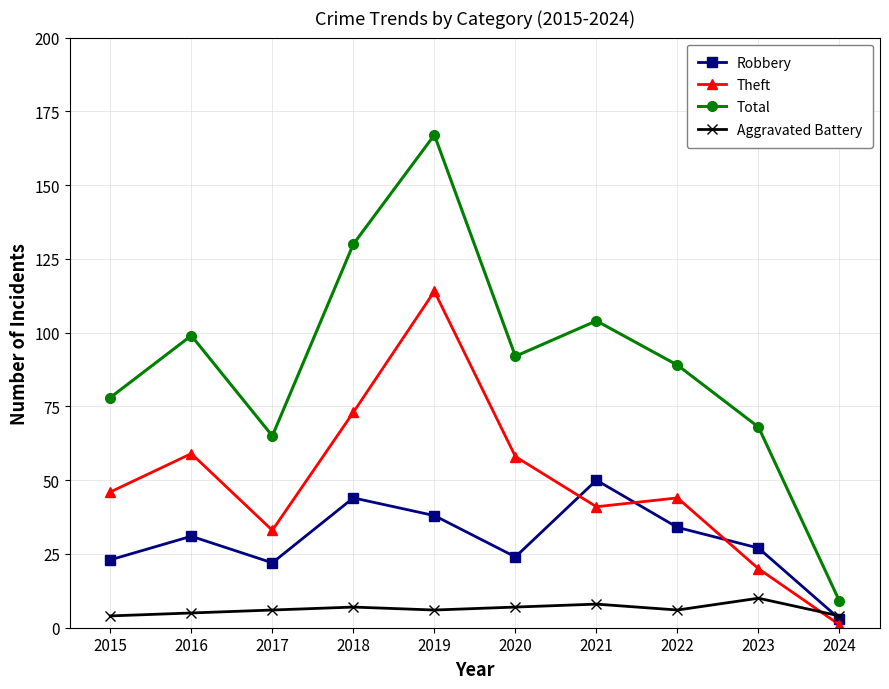

What is the approximate value of Aggravated Battery at 2015?

4